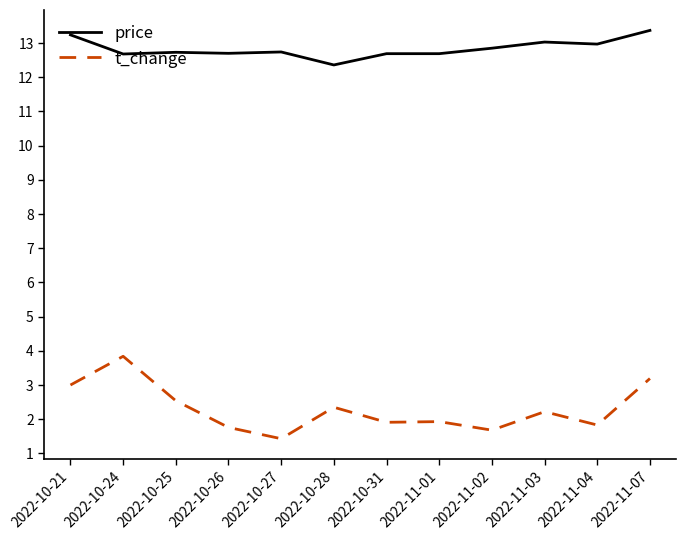

What is the approximate value of price at 2022-11-01?

12.7